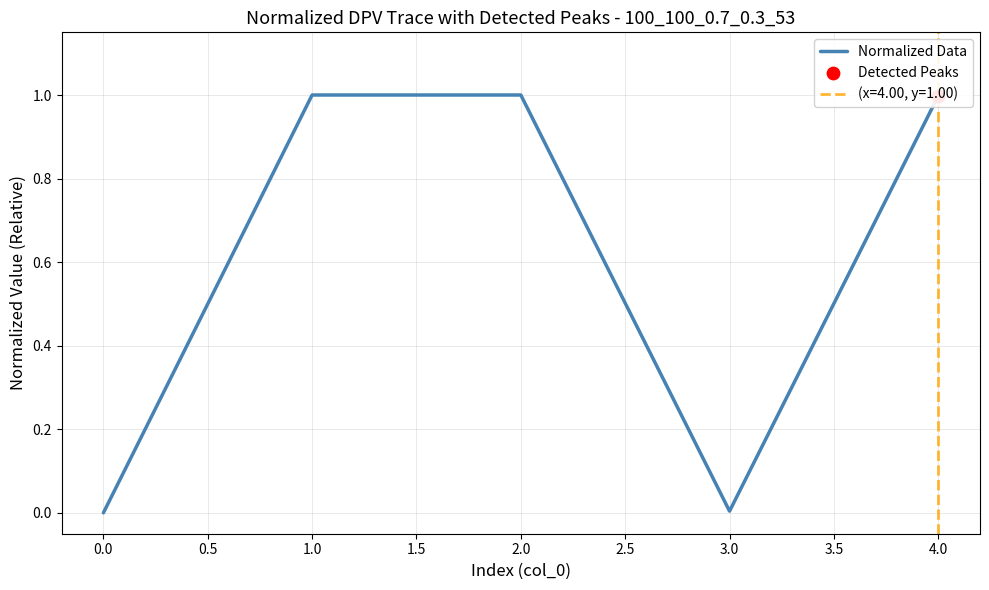

The Normalized Data series shows -0.6 at 0.0. True or false?

False